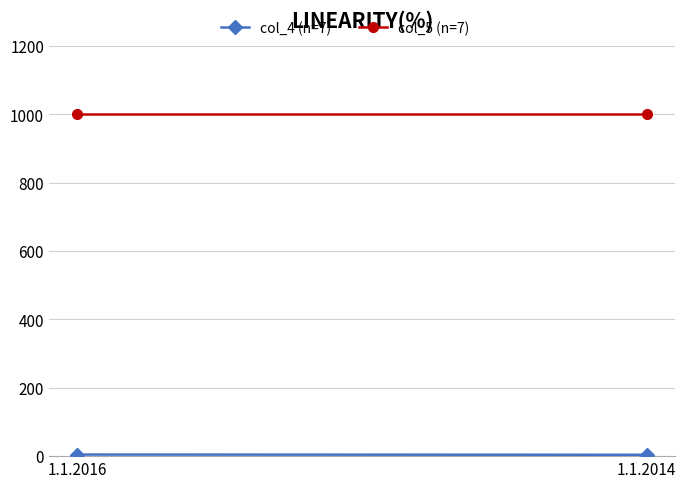

Count the number of data series in this chart.

2